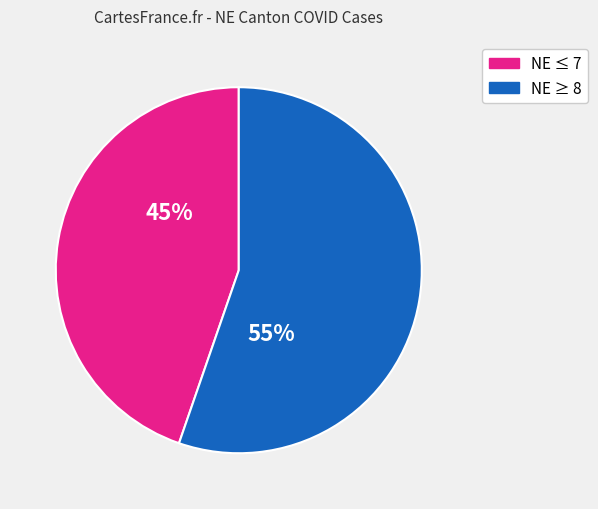

Does any single category account for the majority?

Yes